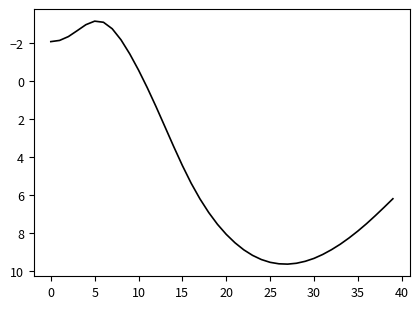

What is the difference between the maximum and minimum values?

12.8